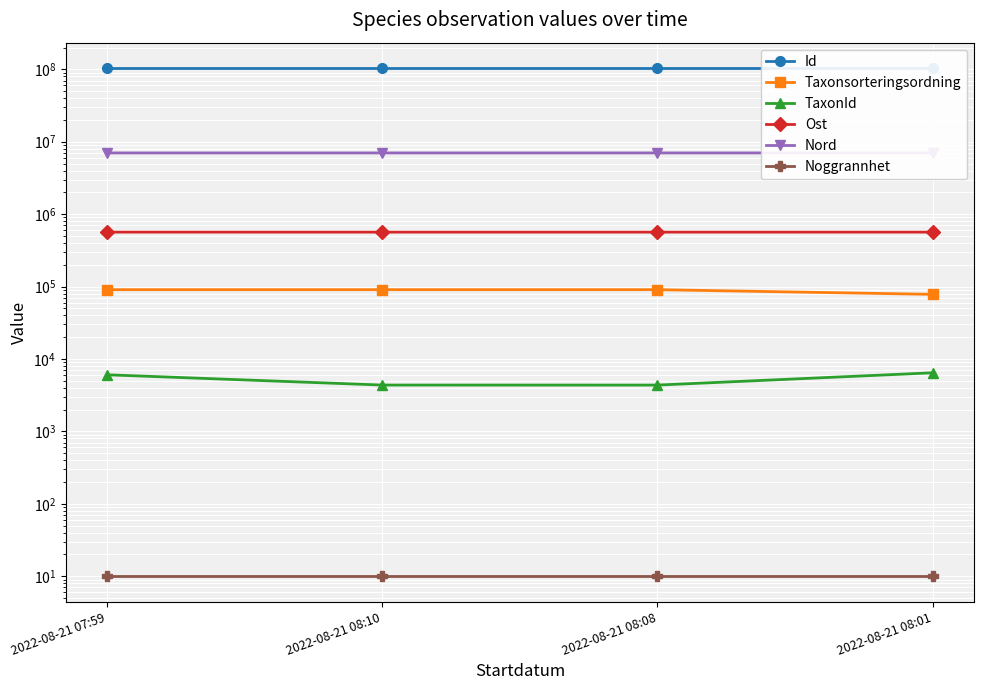

What is the value of the Nord point at the 4th from the left?

7005885.8